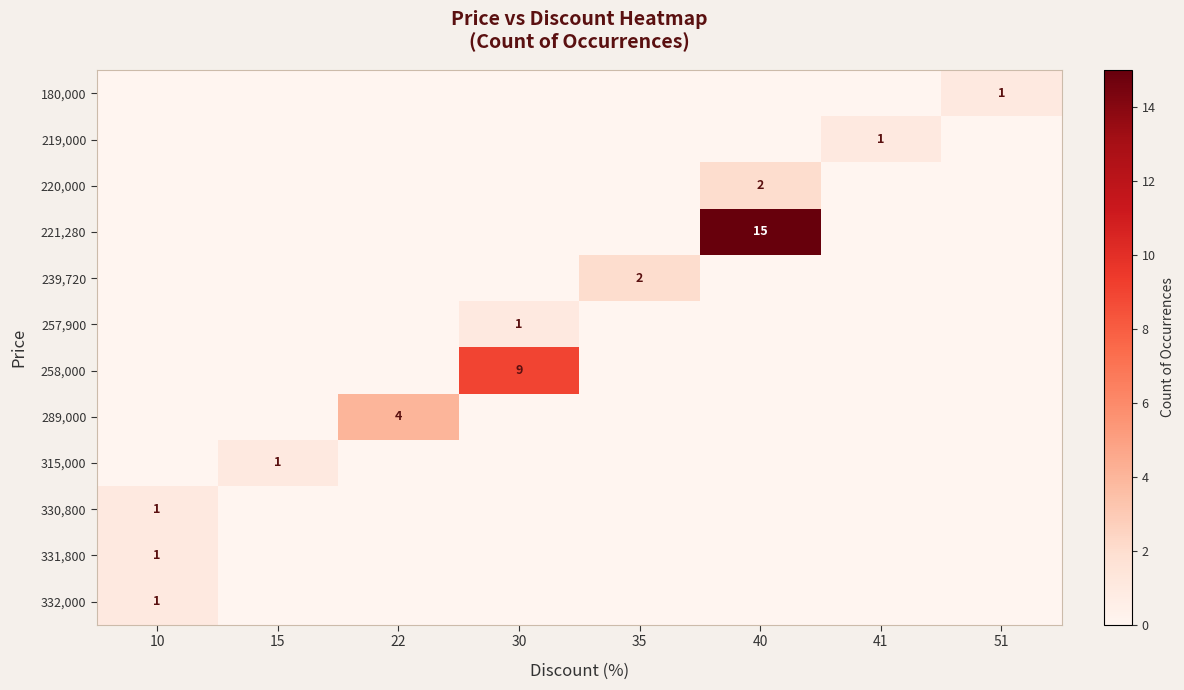

True or false: 257,900 has a value of 0 at 30.

False